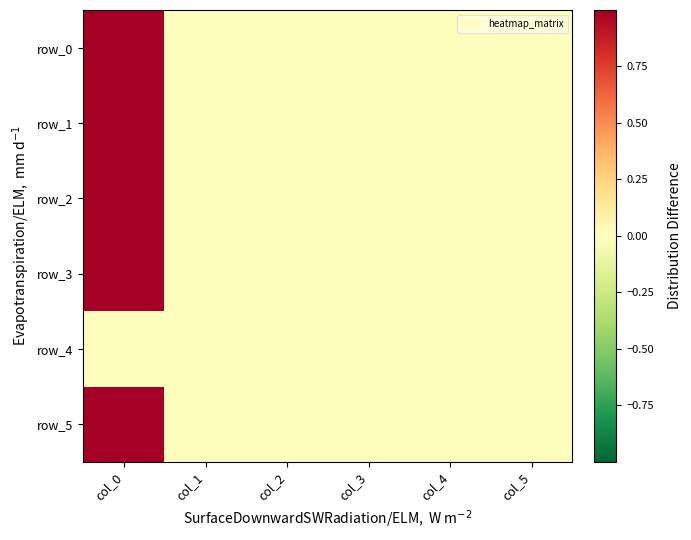

At which category does the chart reach its minimum across all series?

col_3